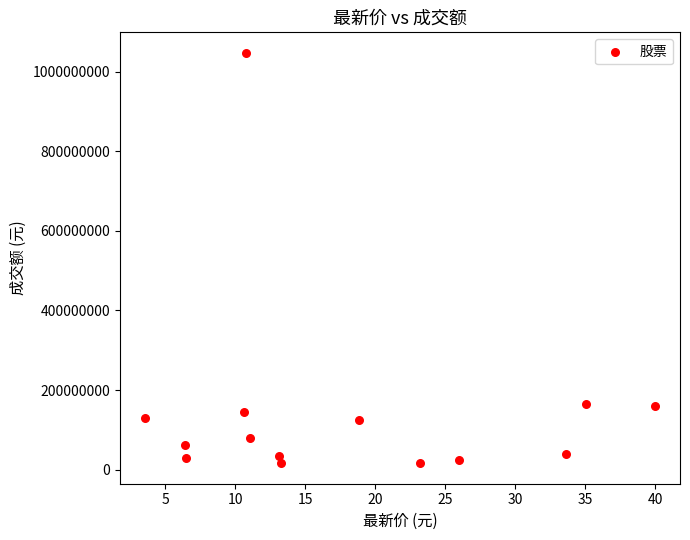

What is the range of Y values (max minus min)?

1030895574.3